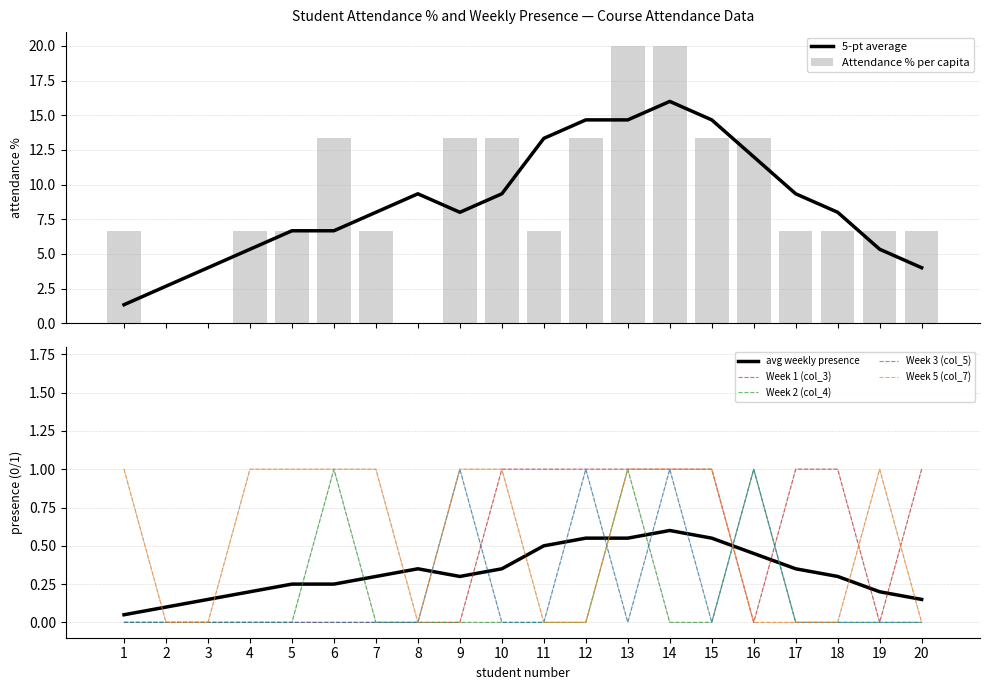

Count the number of categories in the chart.

20